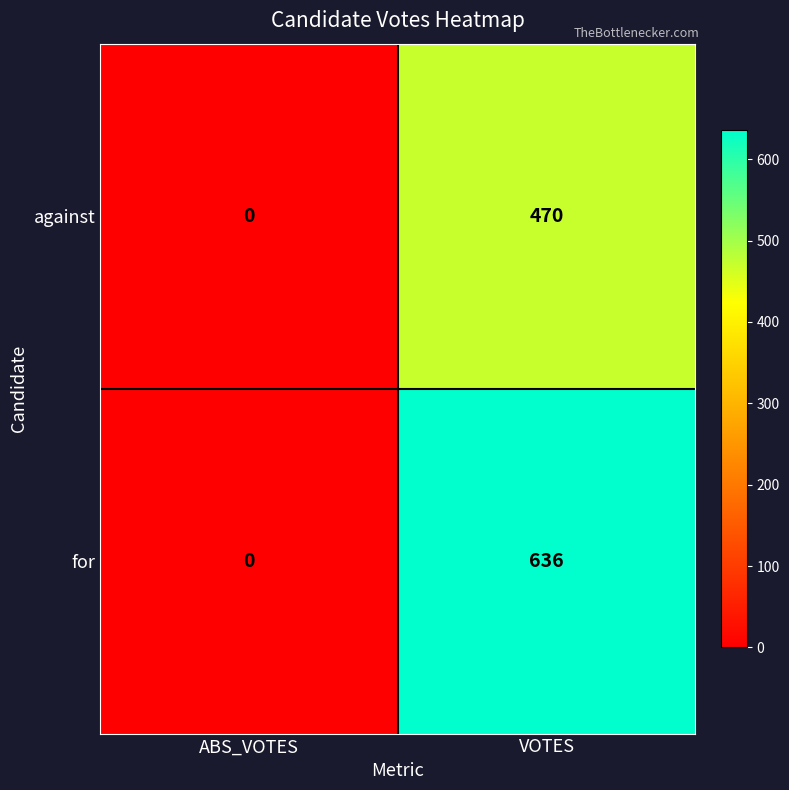

How many series are shown in this chart?

2